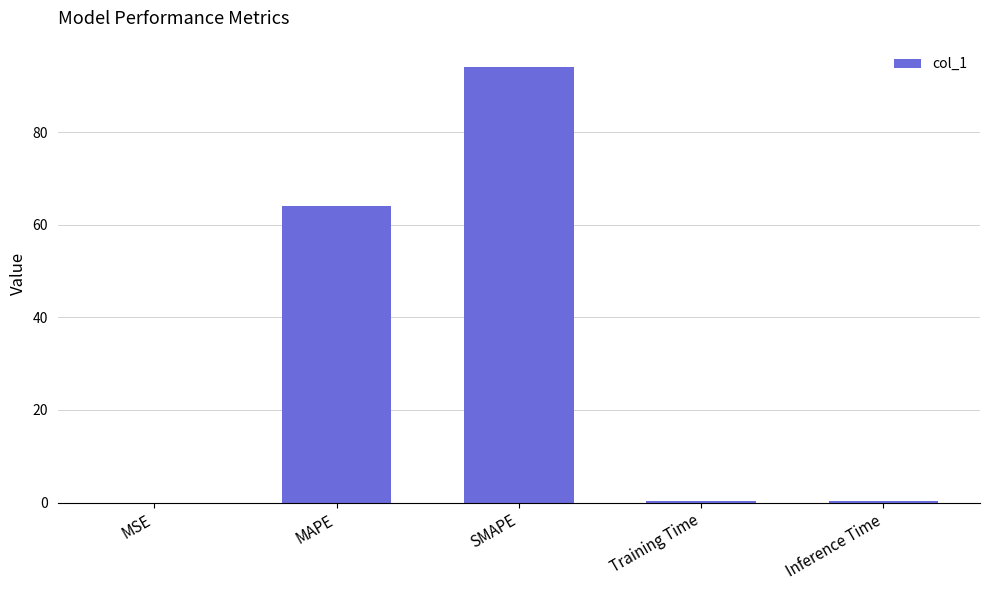

What is the sum of the values at MAPE and Inference Time?

64.4